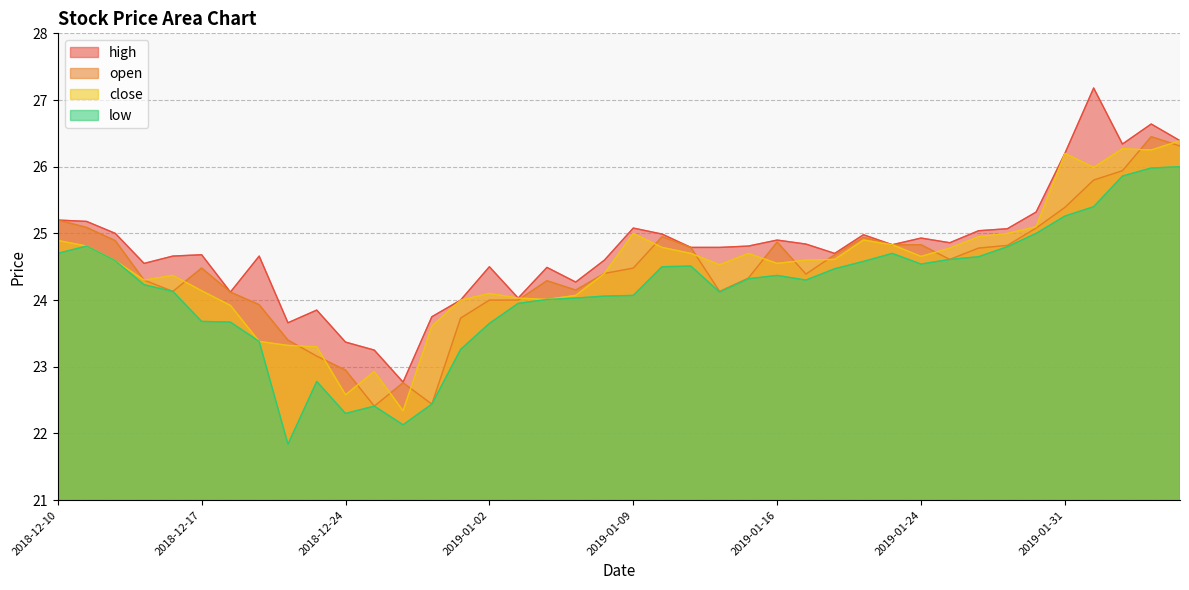

Which series has the largest total across all categories?

high